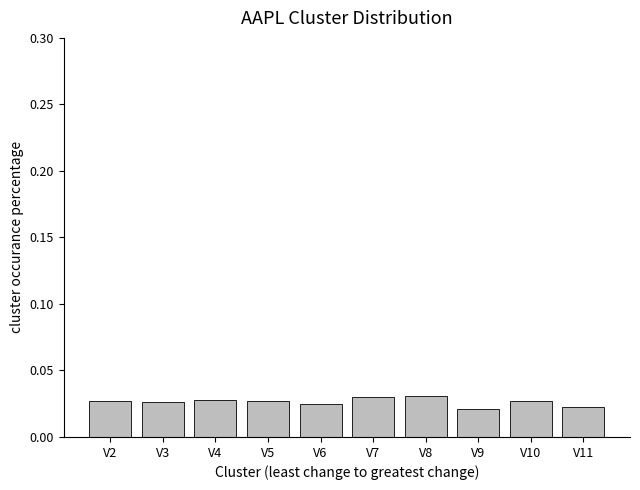

How many values are between 0 and 1?

10